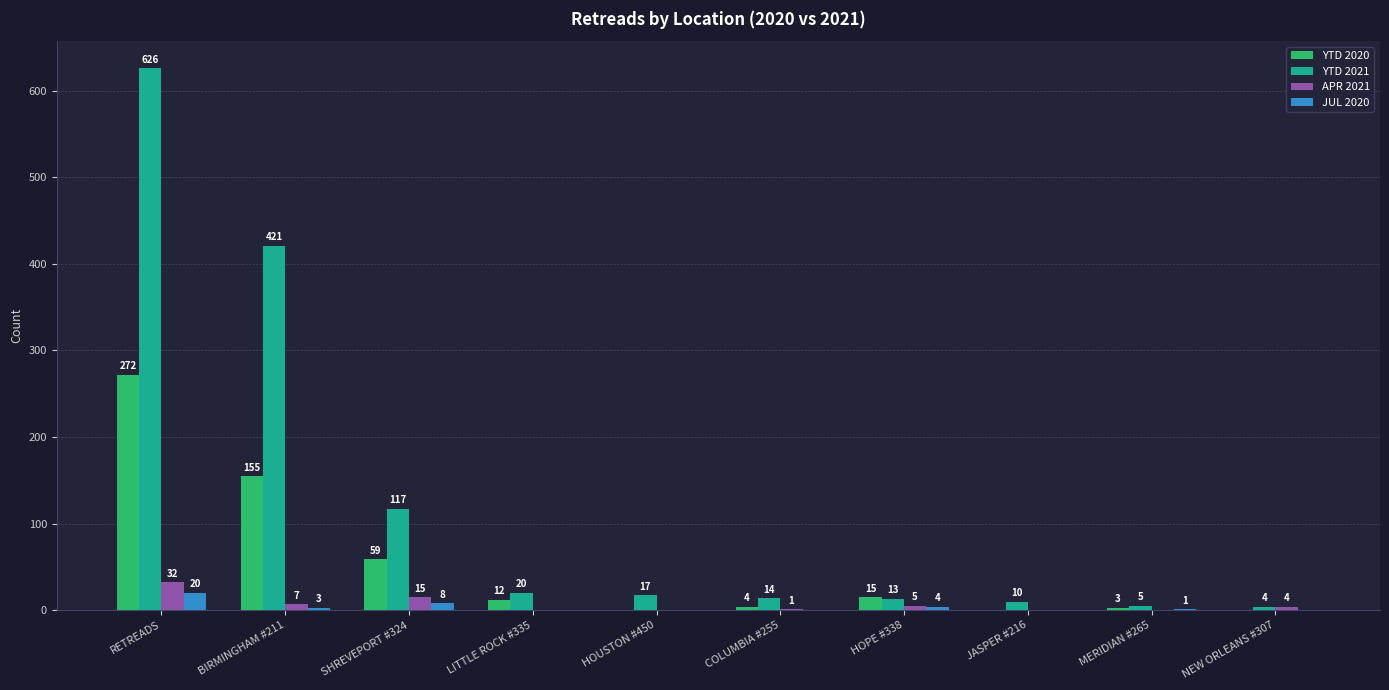

Count the number of categories in the chart.

10